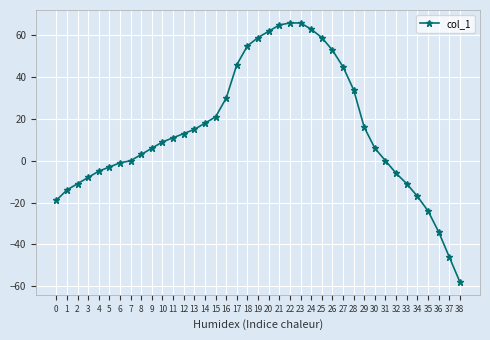

How many categories are shown in the chart?

39